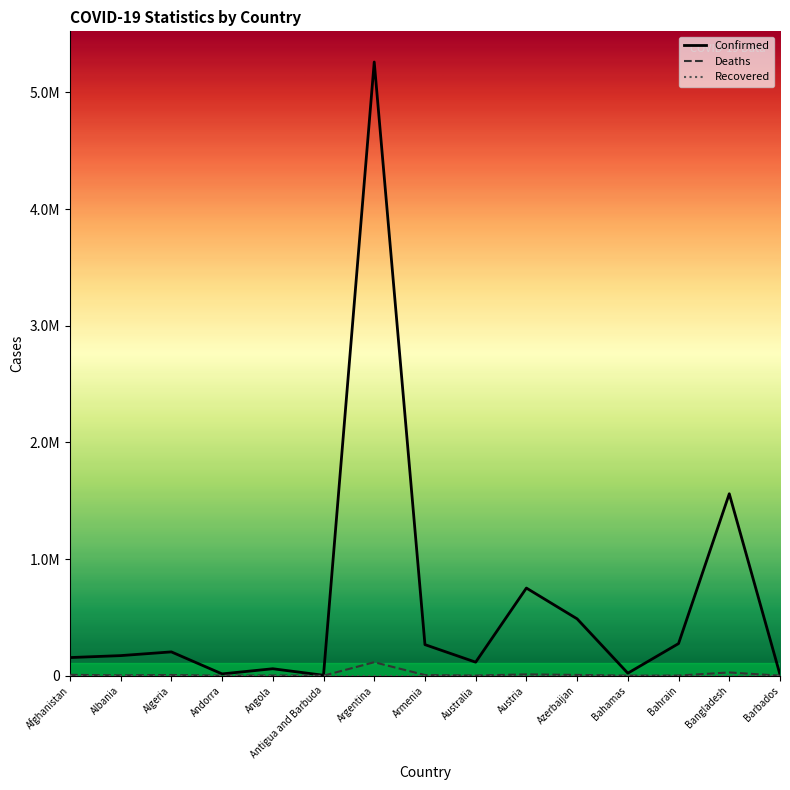

What is the label of the 2nd point from the right?

Bangladesh